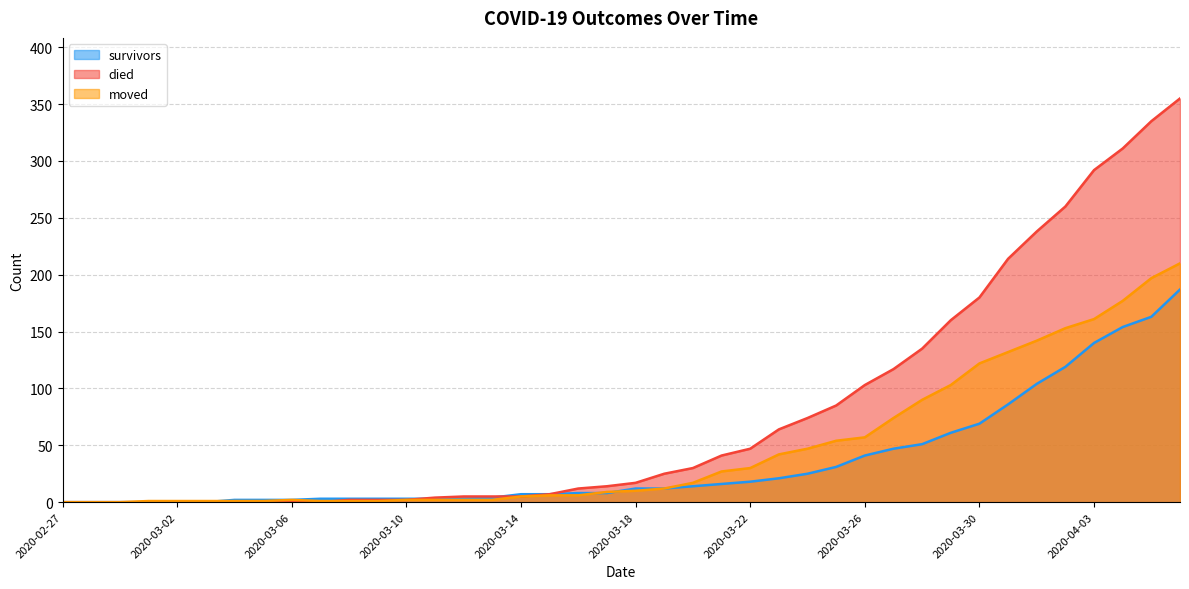

Count the number of data series in this chart.

3